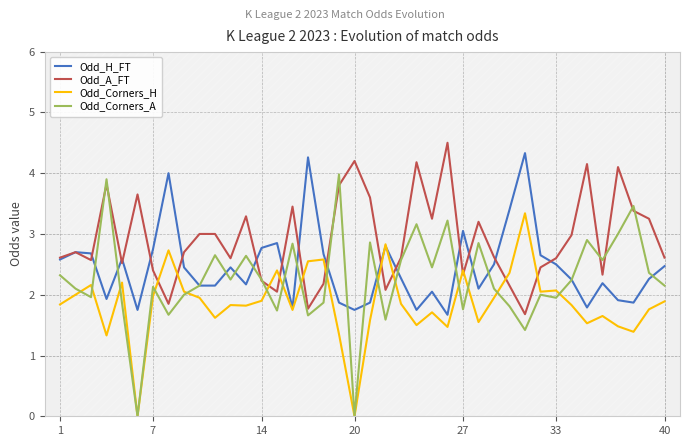

Does the chart display data point markers on the line(s)?

No